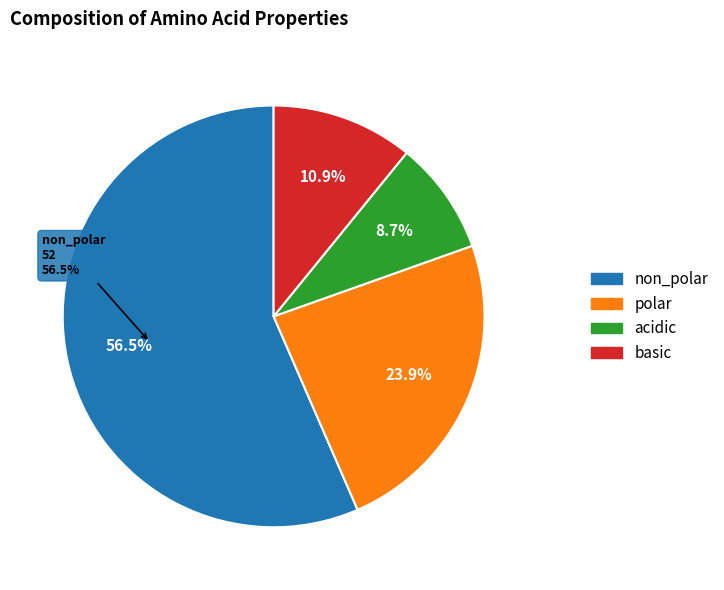

How many slices are in this pie chart?

4